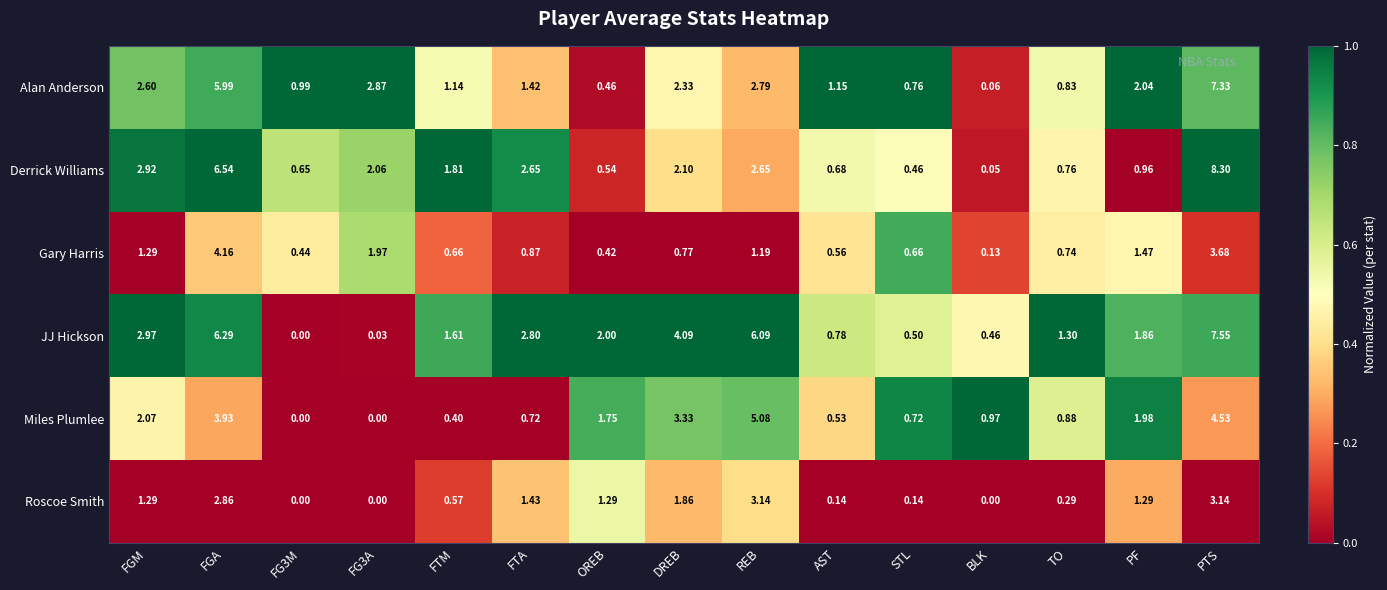

Which series has the widest spread of values?

Derrick Williams